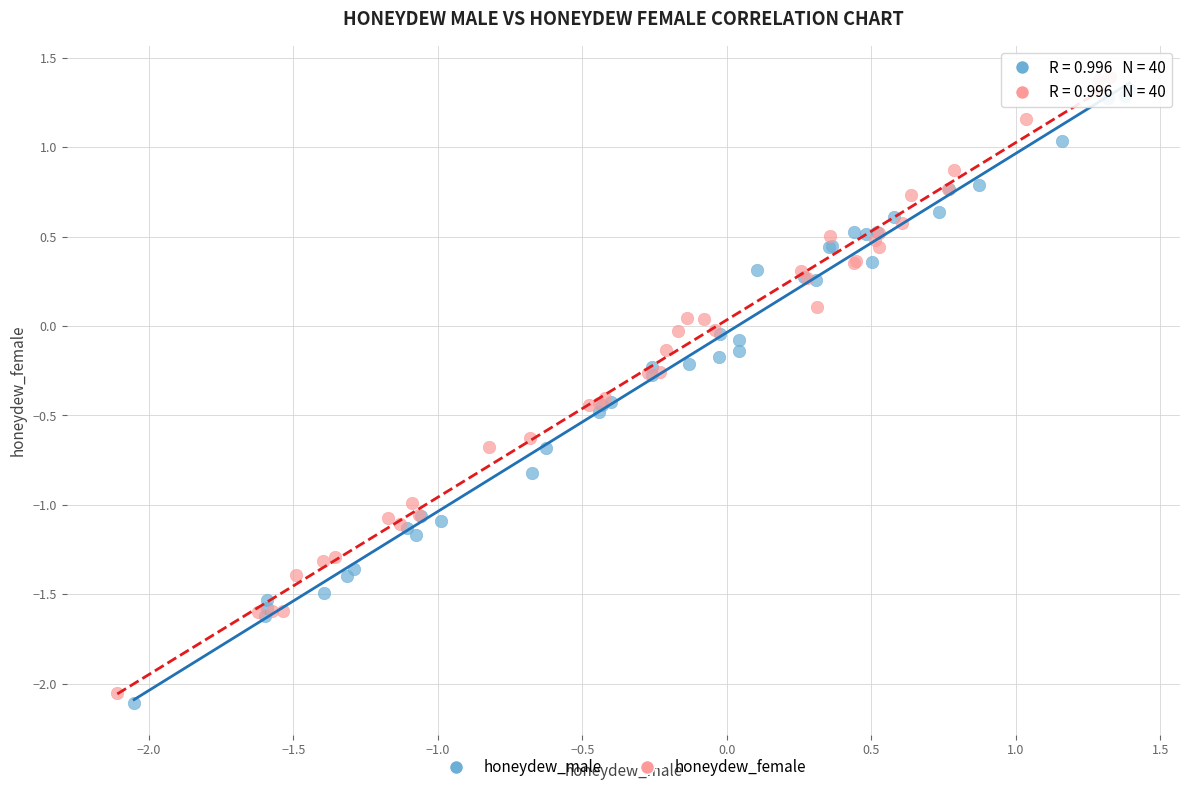

What are all the series names shown in the legend?

honeydew_male, honeydew_female